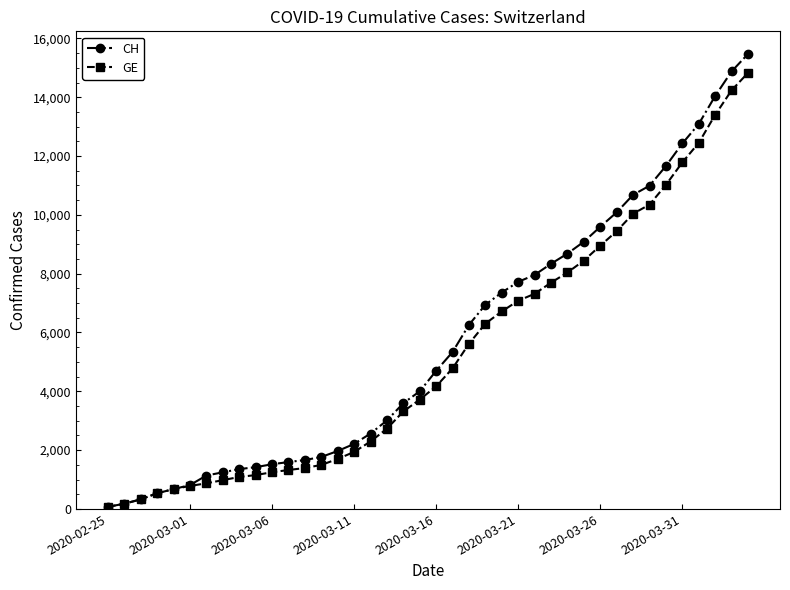

Which series has the widest spread of values?

CH